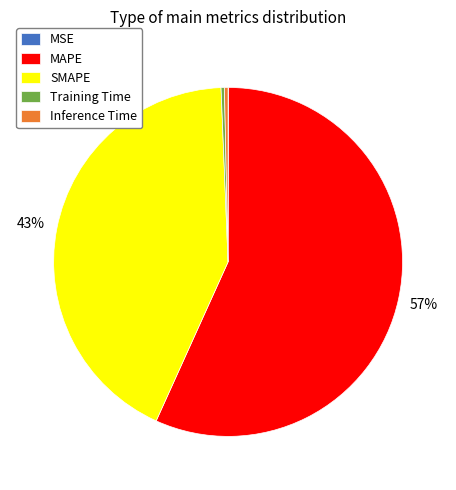

To the nearest percent, what is the average slice percentage?

20%